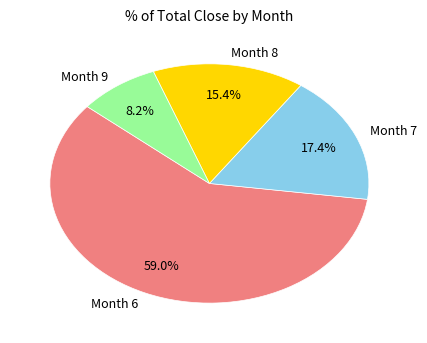

Which slice is the largest?

Month 6